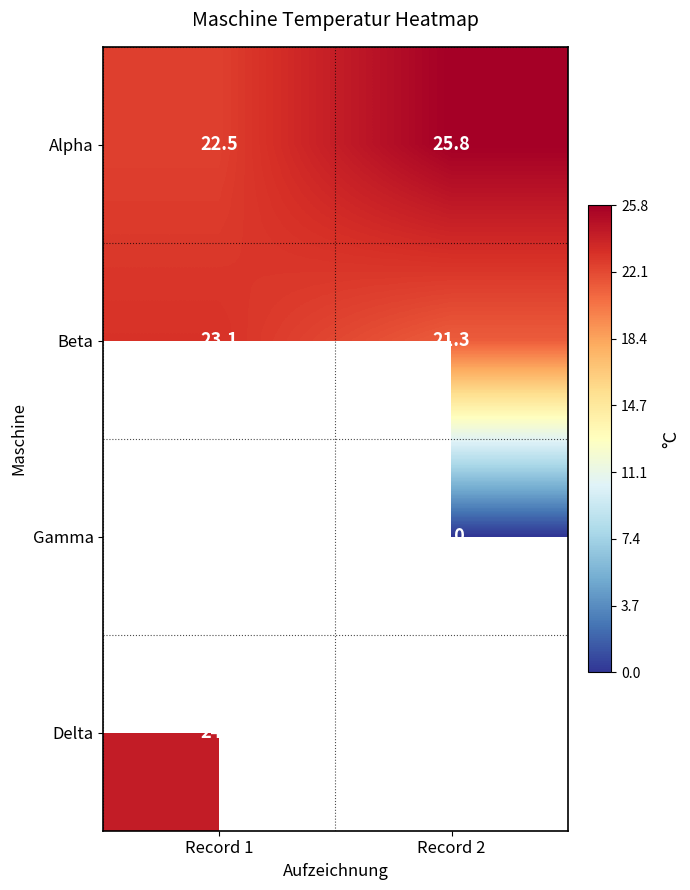

What is the average value of the Beta series?

22.2